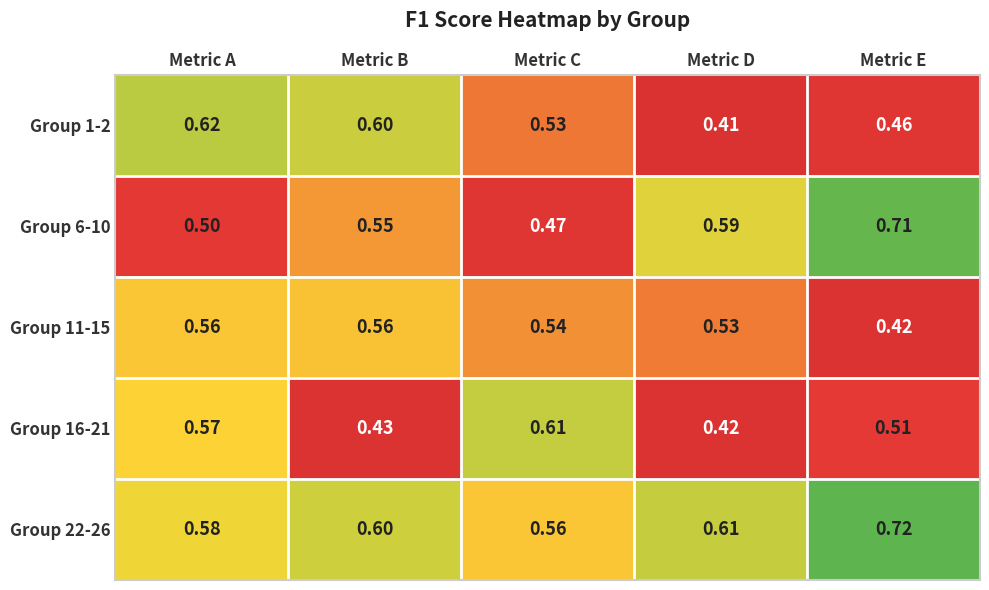

At which label is Group 6-10 closest to 0?

Metric C